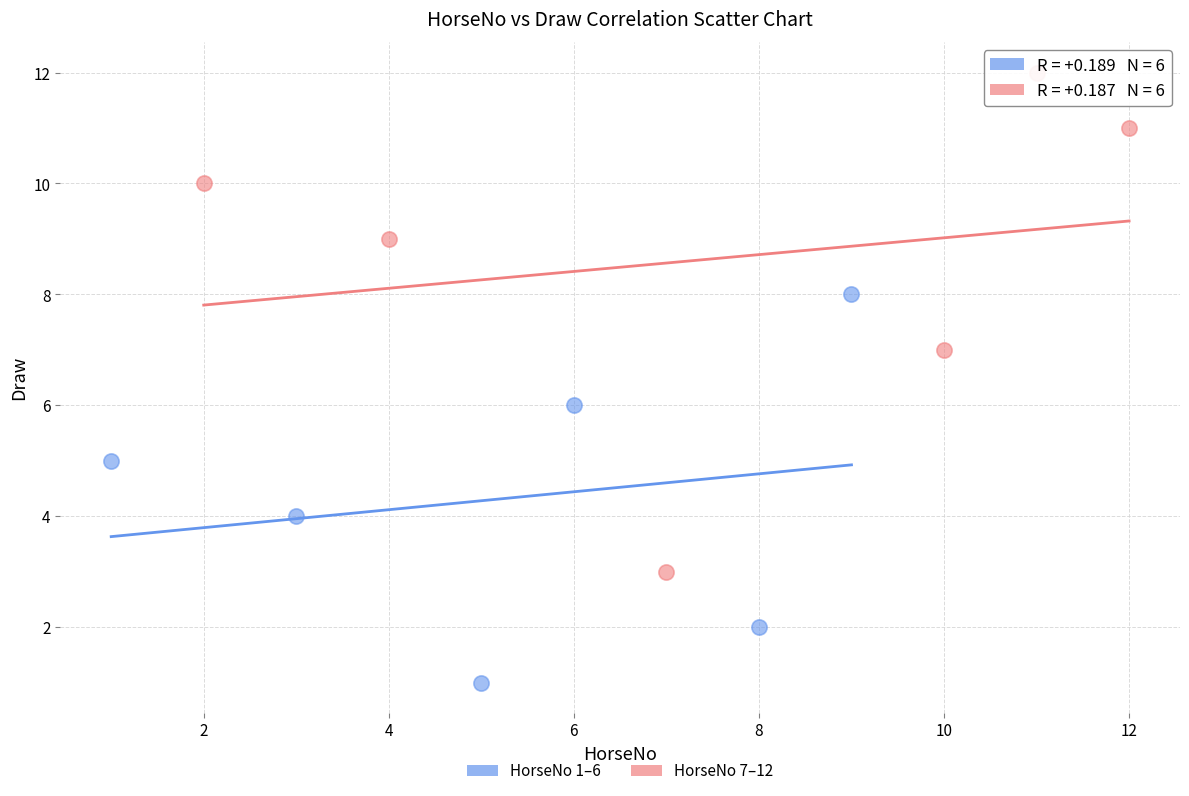

Which series contains the lowest Y value?

HorseNo 1–6